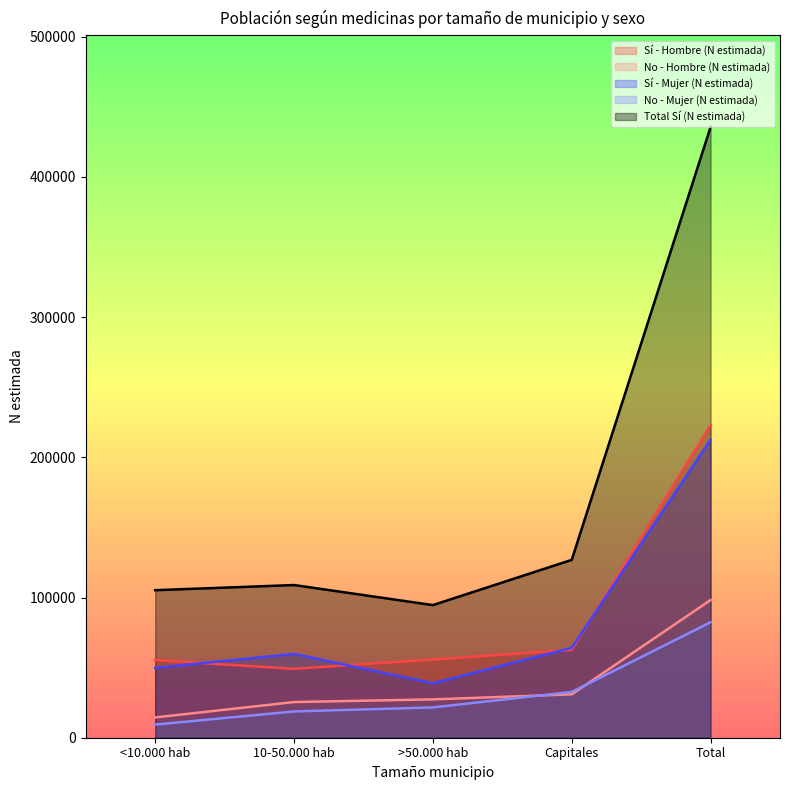

What is the sum of all No - Mujer (N estimada) values?

164726